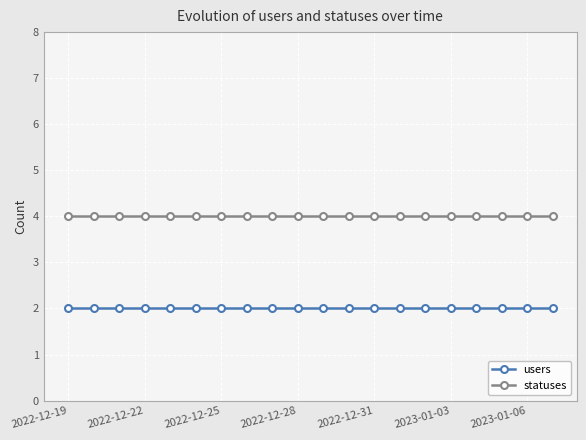

What are all the series names shown in the legend?

users, statuses